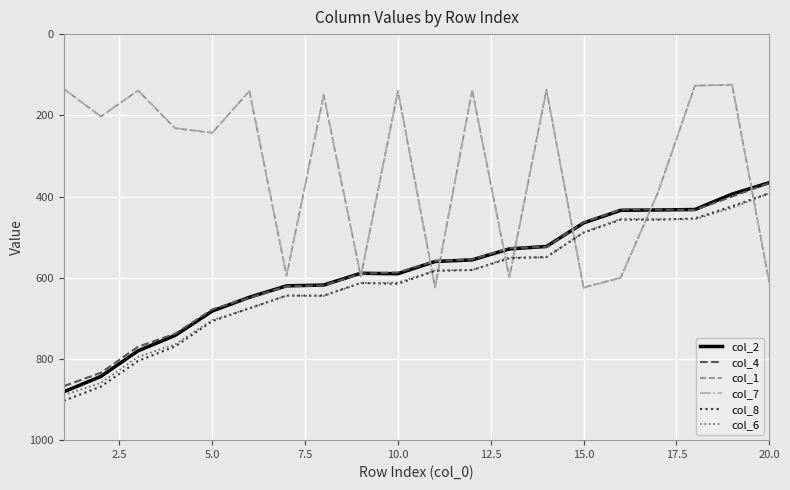

Which series ends up on top after the final intersection of col_7 and col_8?

col_7